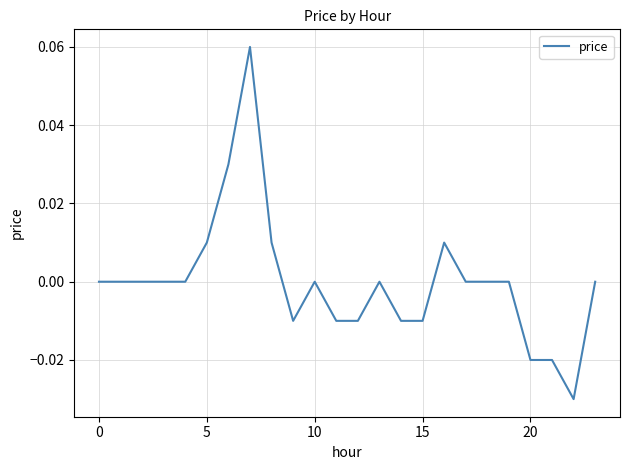

How many lines are shown in the chart?

1